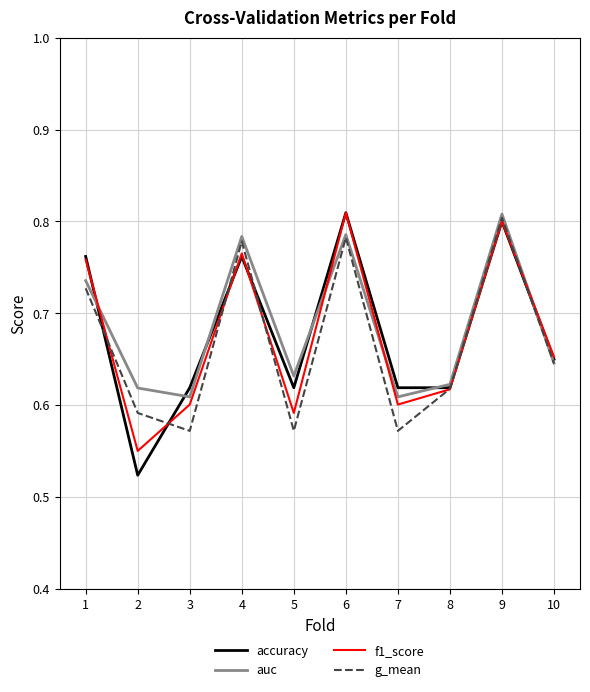

Rank the series at 2 from lowest to highest value.

accuracy, f1_score, g_mean, auc